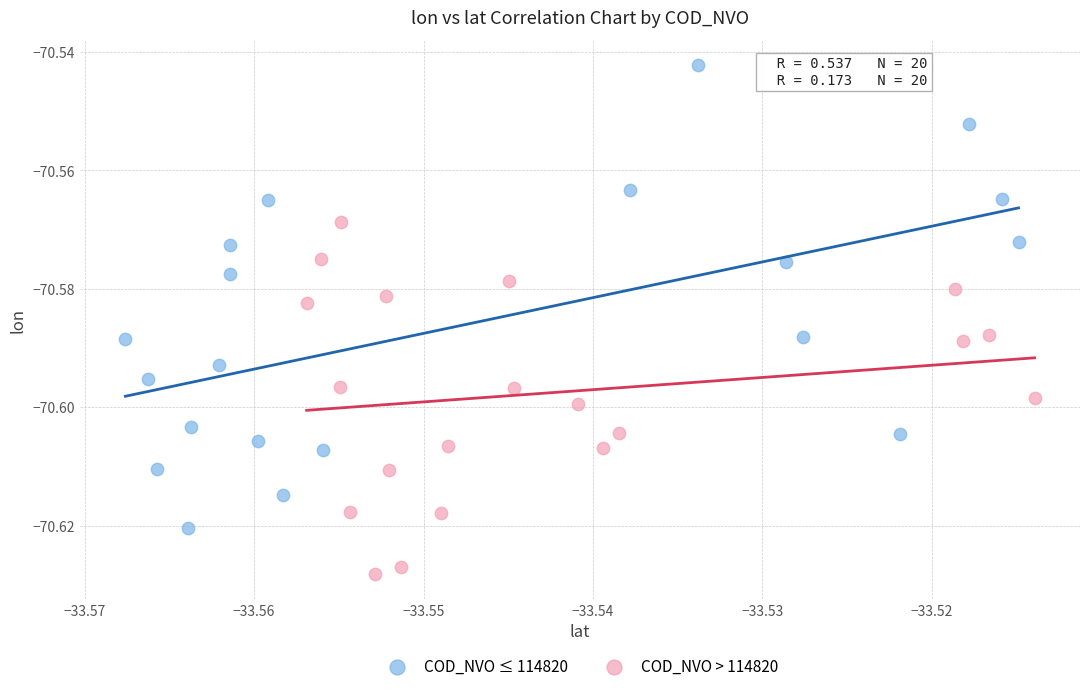

Which series contains the highest Y value?

COD_NVO ≤ 114820